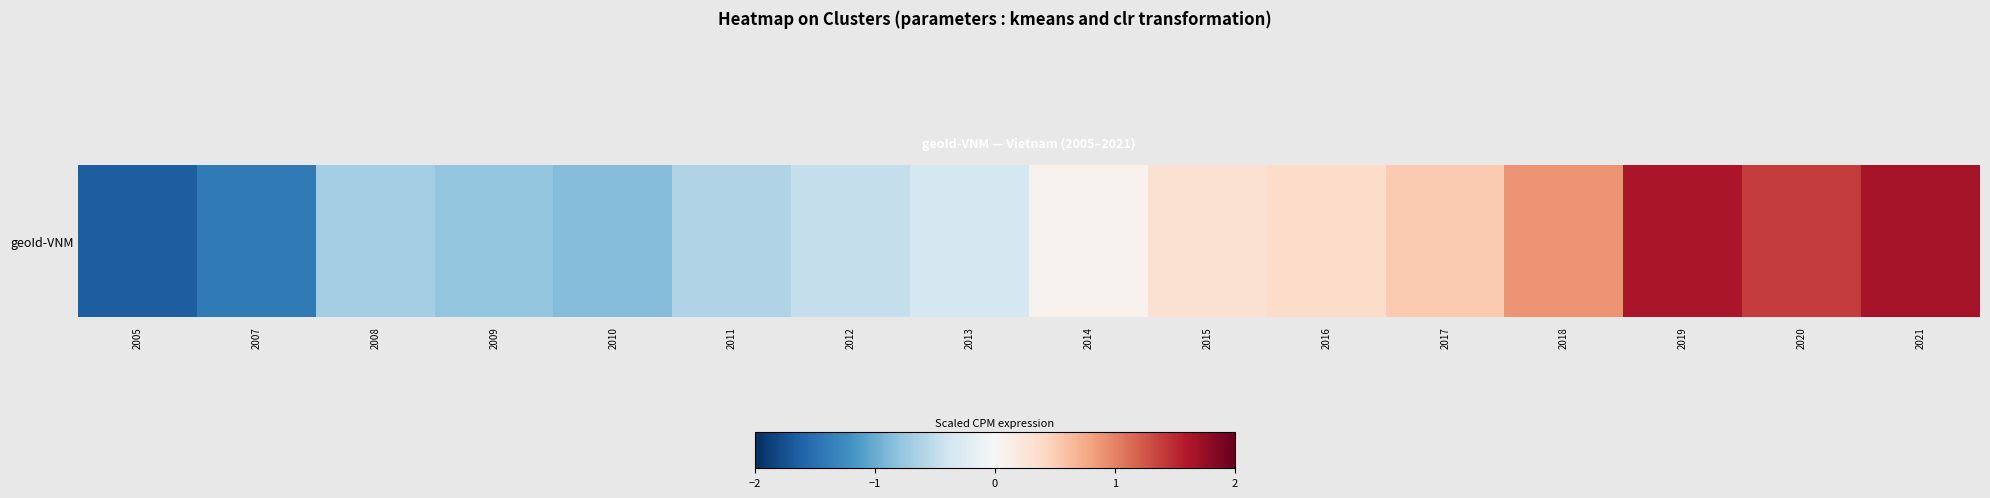

What is the maximum value shown in the chart?

1.7